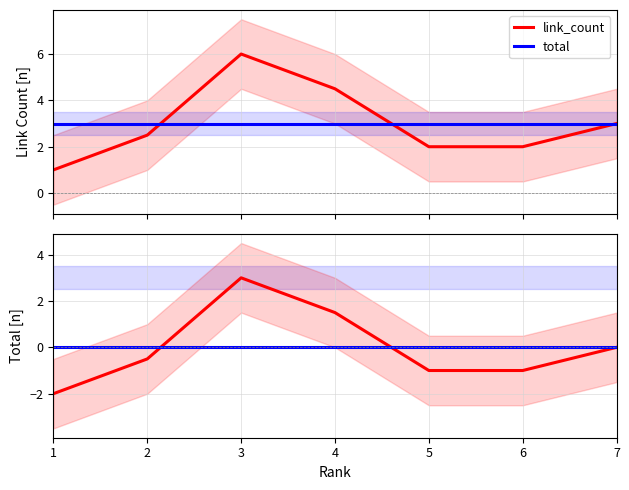

What is the minimum value shown in the chart?

-2.0